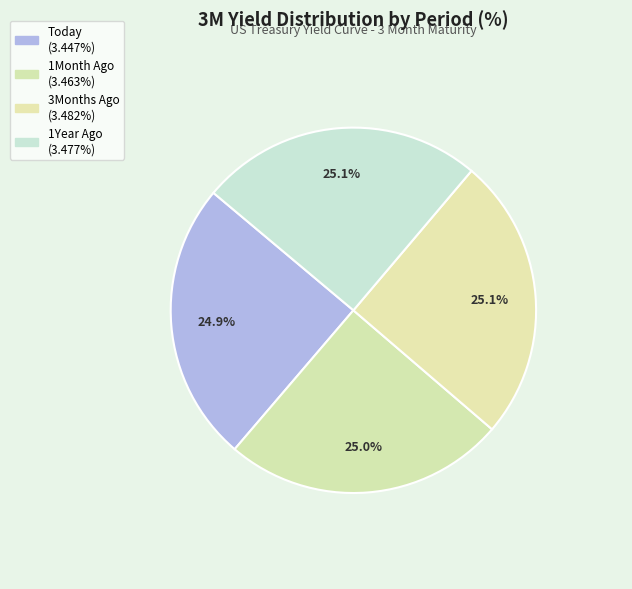

Rank the categories by value from highest to lowest.

3Months Ago, 1Year Ago, 1Month Ago, Today